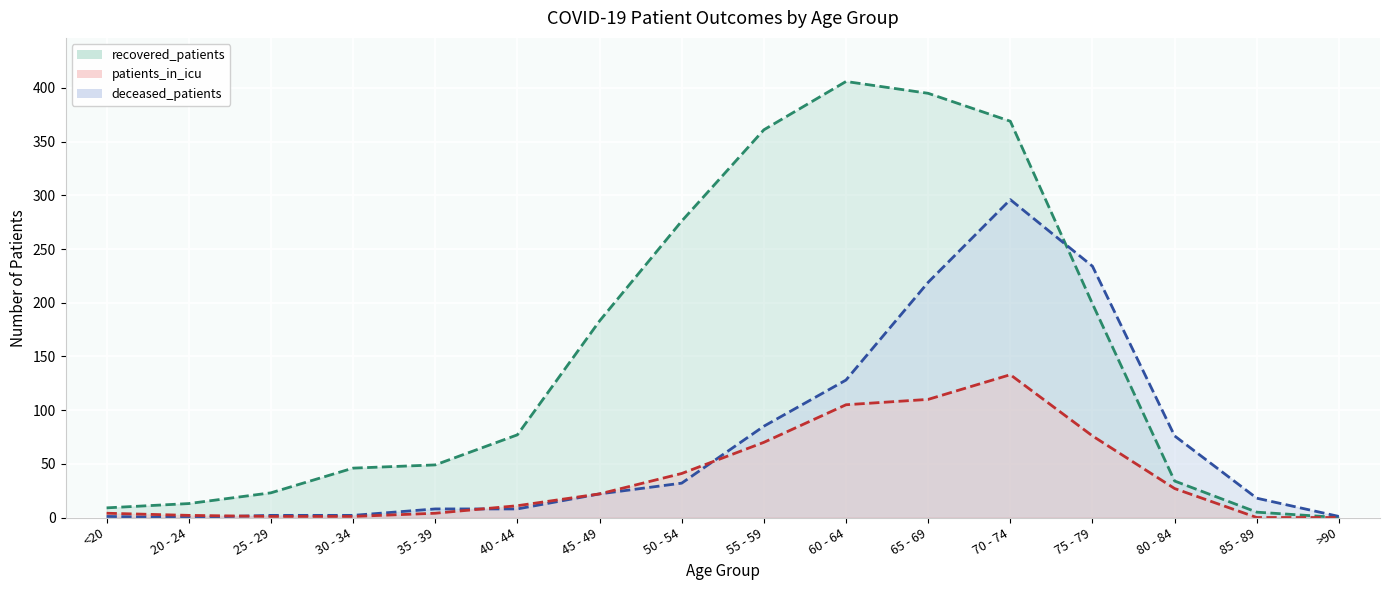

After their last crossing, which series has the higher values: deceased_patients or patients_in_icu?

deceased_patients